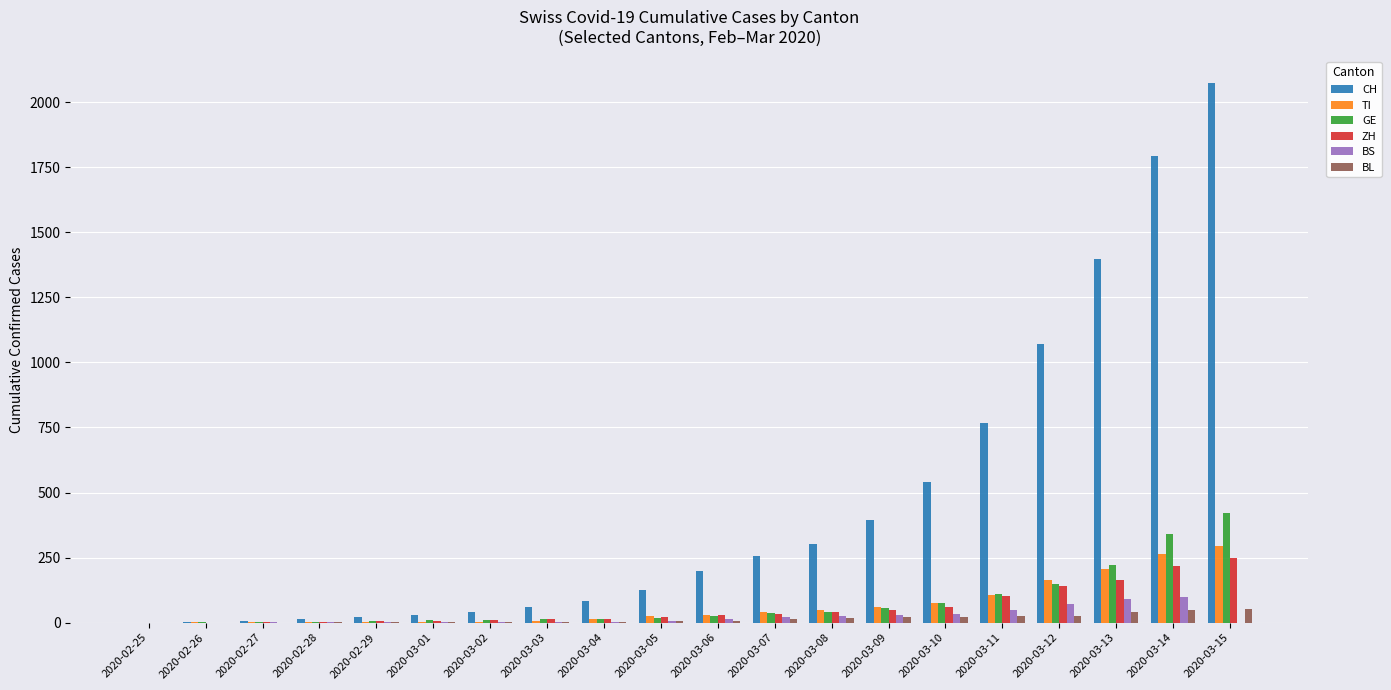

What is the total value across all series at 2020-03-02?

67